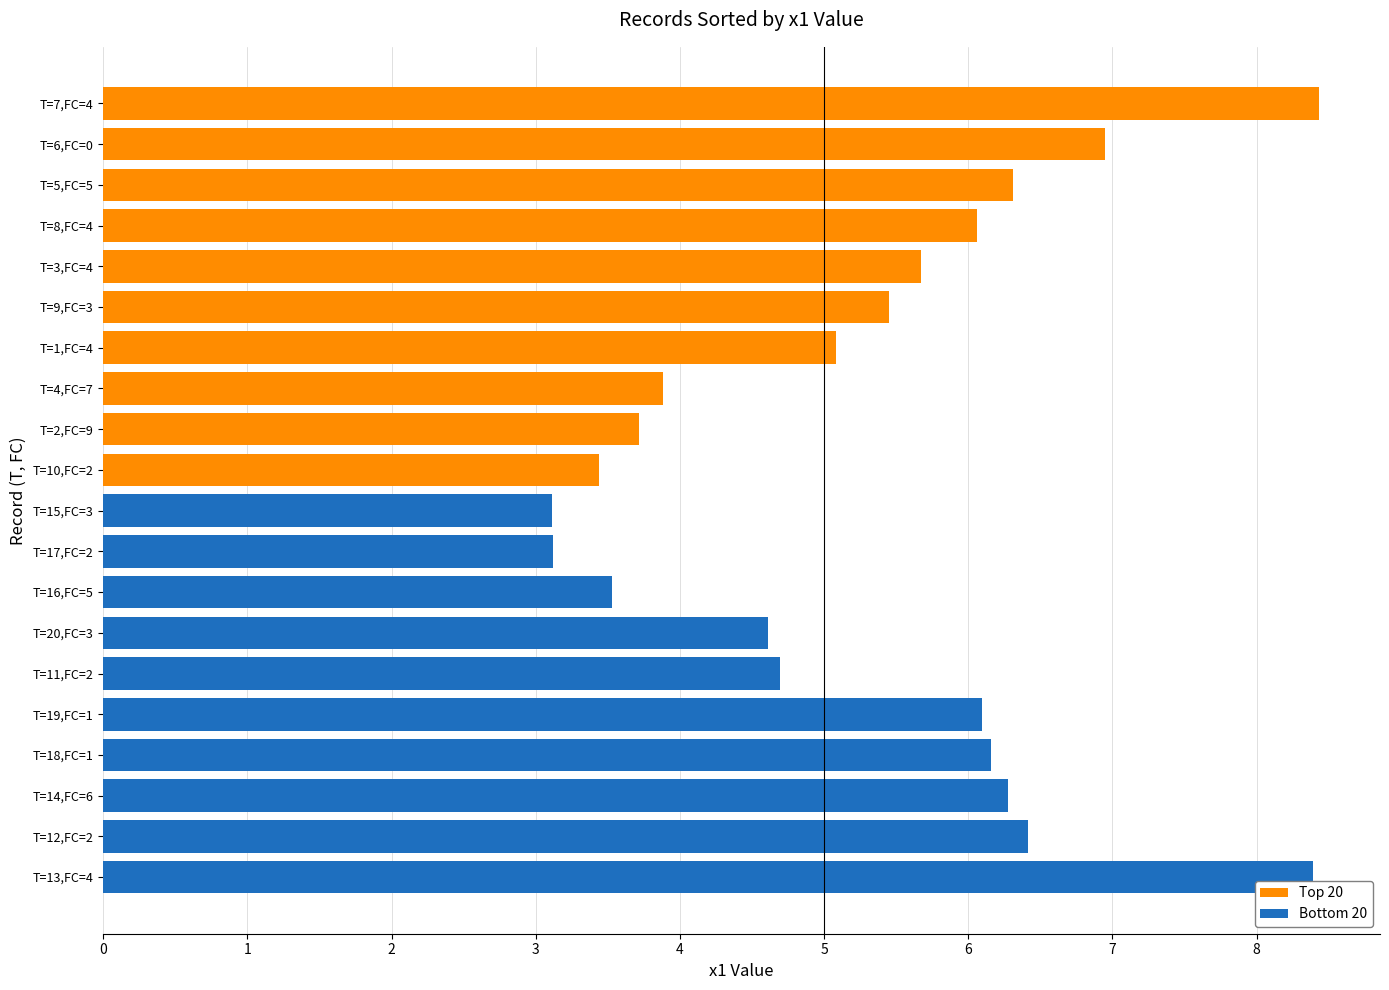

What is the difference between the highest and lowest values at 9?

5.0